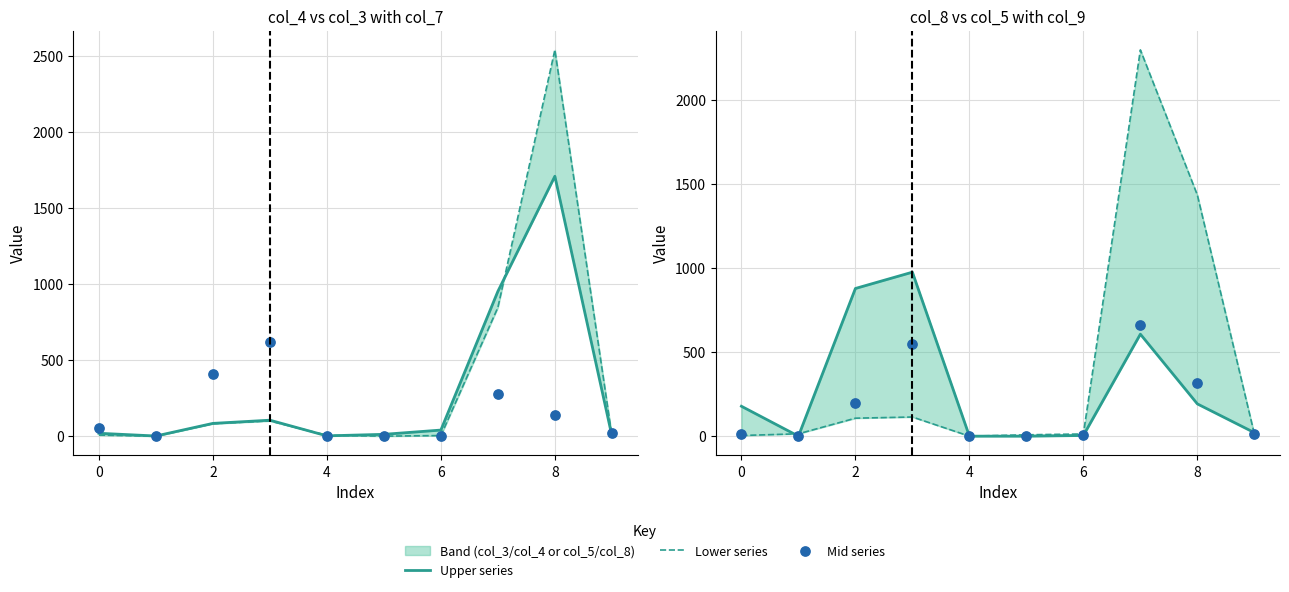

Which series reaches the minimum Y coordinate?

Upper series